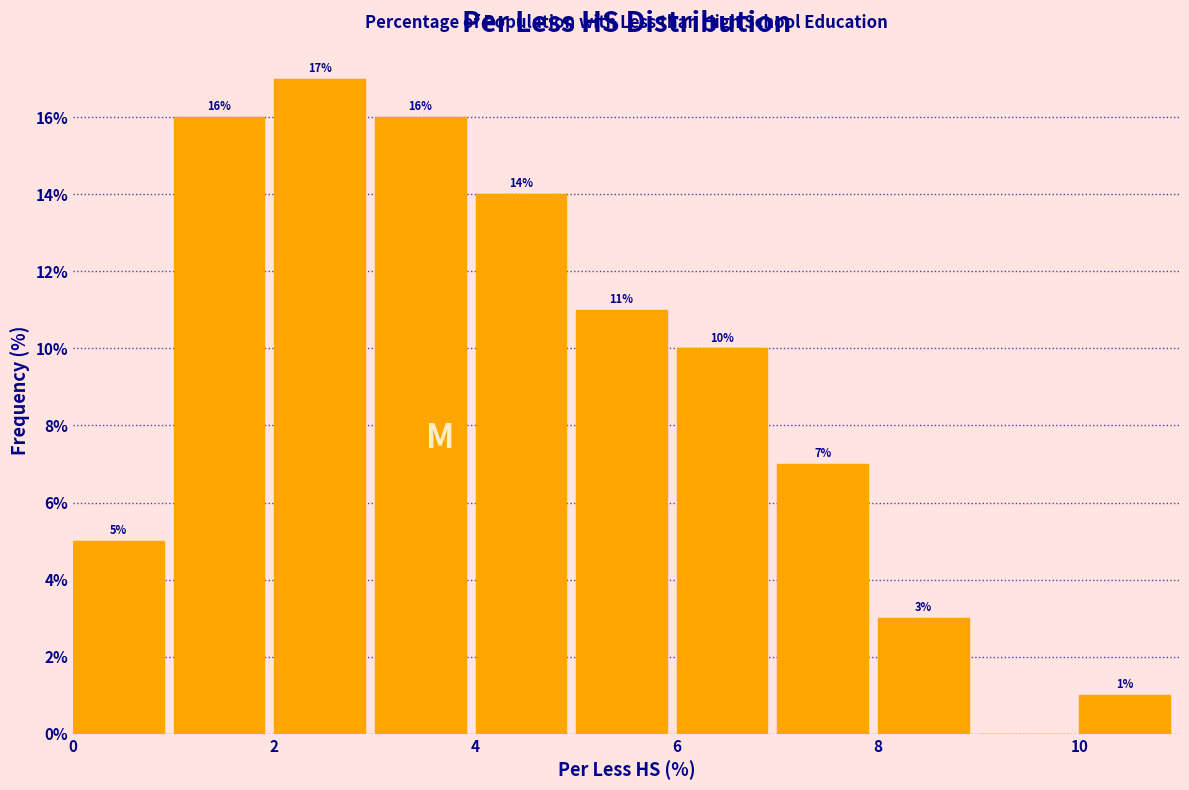

Which range on the x-axis has the tallest bar?

2 to 3